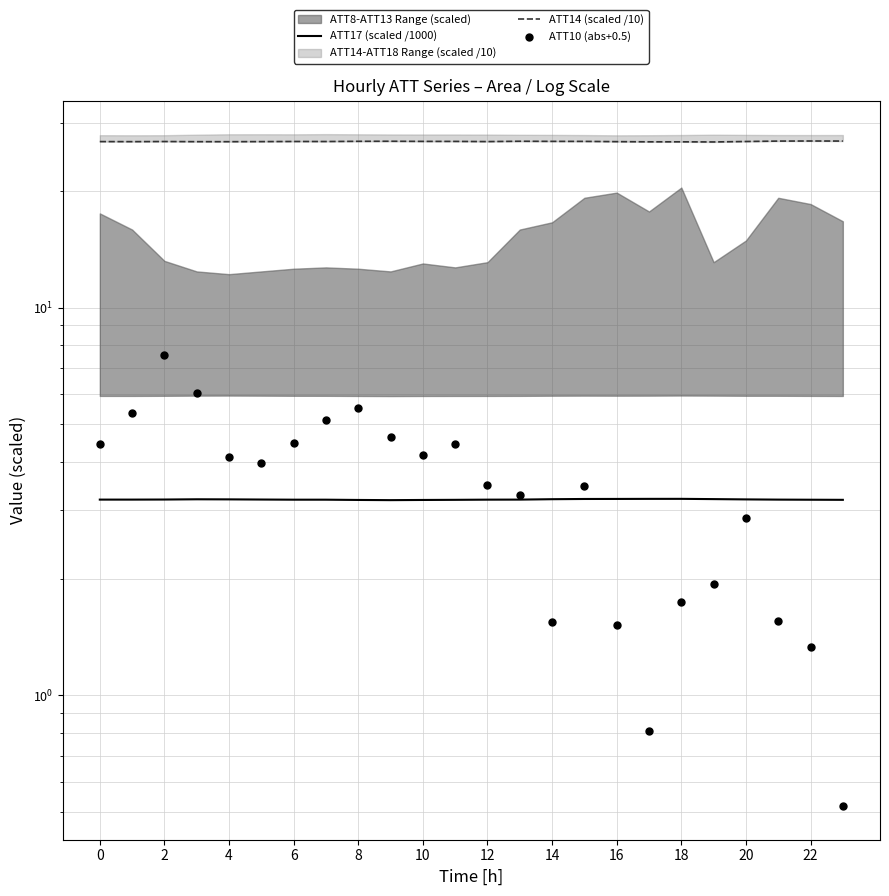

At how many categories does at least one series exceed 21?

24